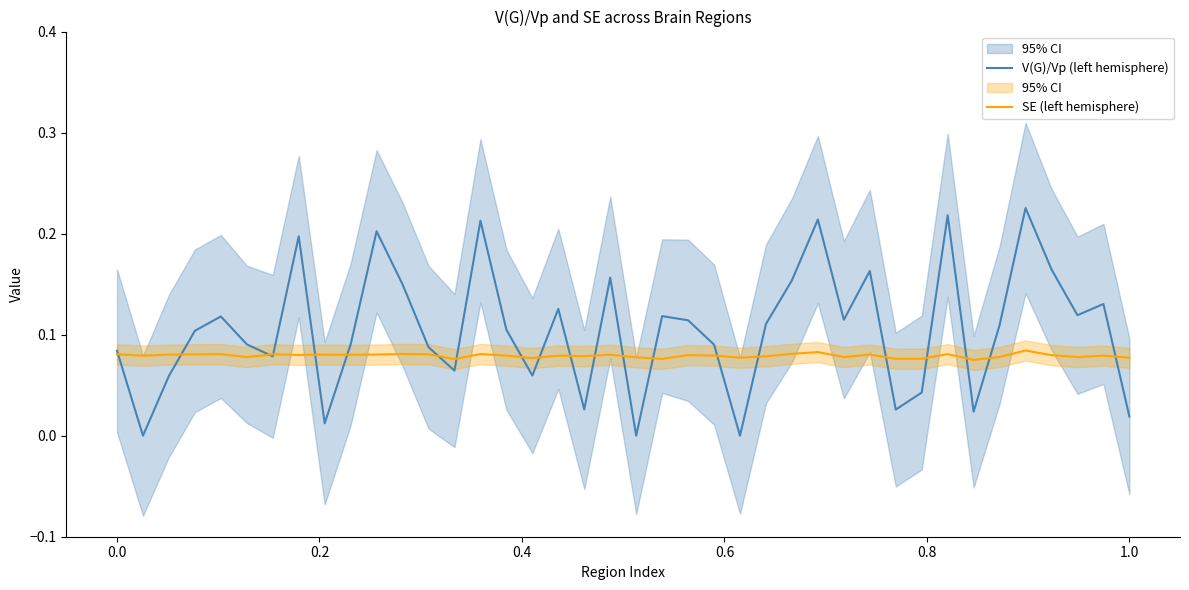

At which label is SE (left hemisphere) closest to 0?

33